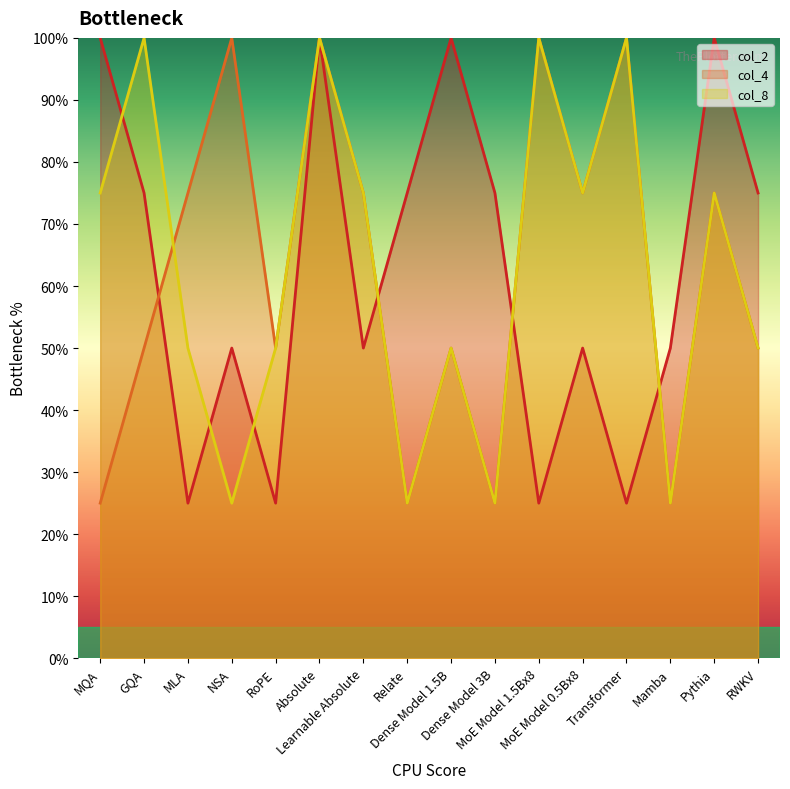

What is the difference between the maximum and minimum values in the col_4 series?

75